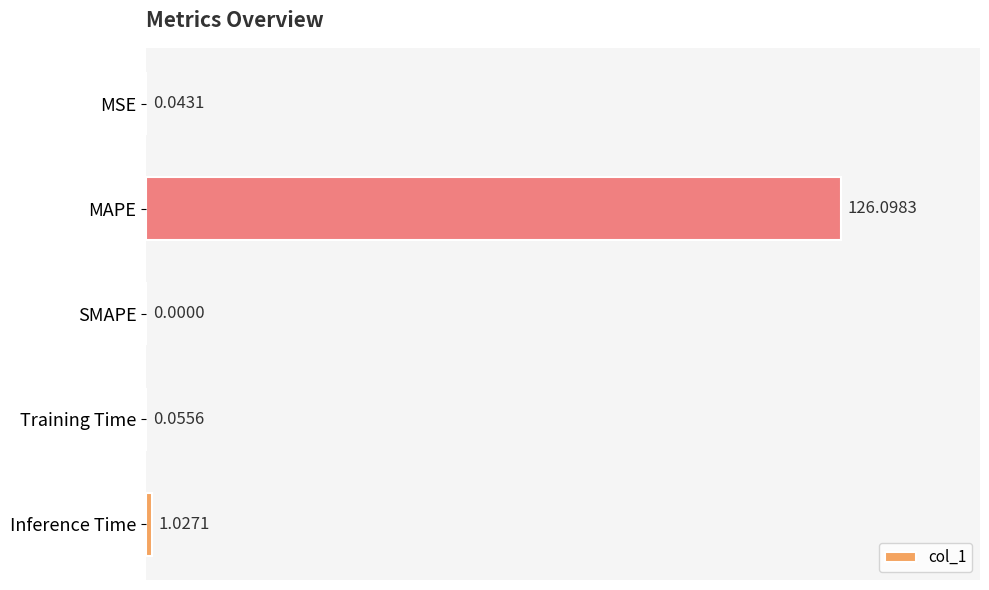

Which category has the highest value across all series?

MAPE